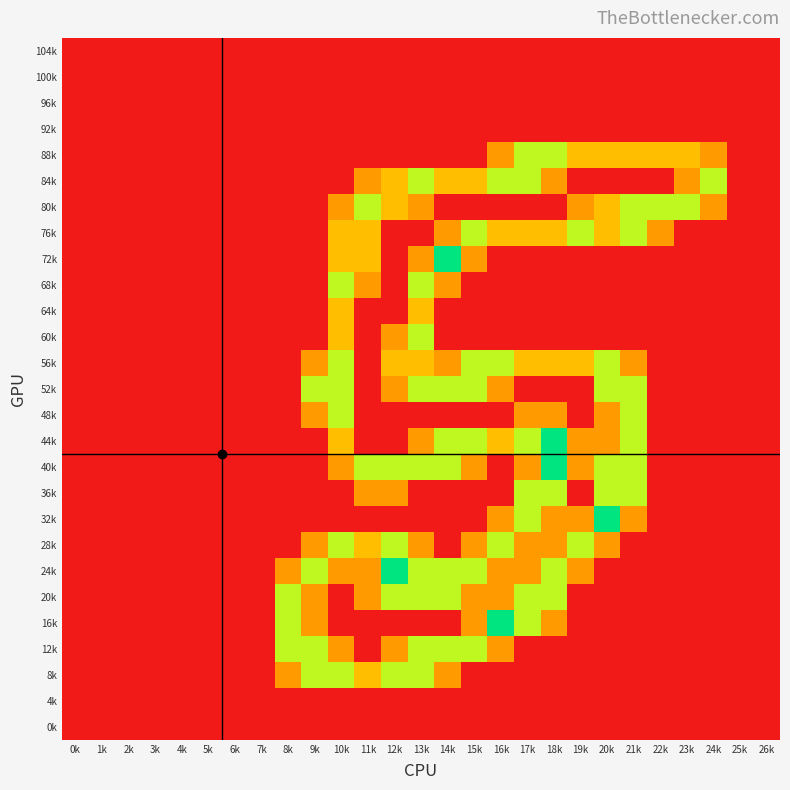

What is the total value across all series at 8k?

6.1